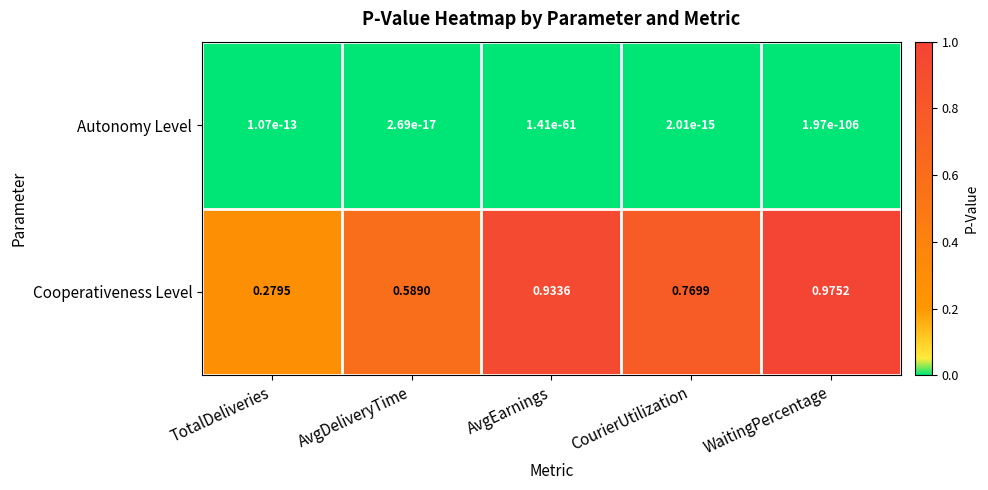

At which category is the sum across all series the highest?

WaitingPercentage